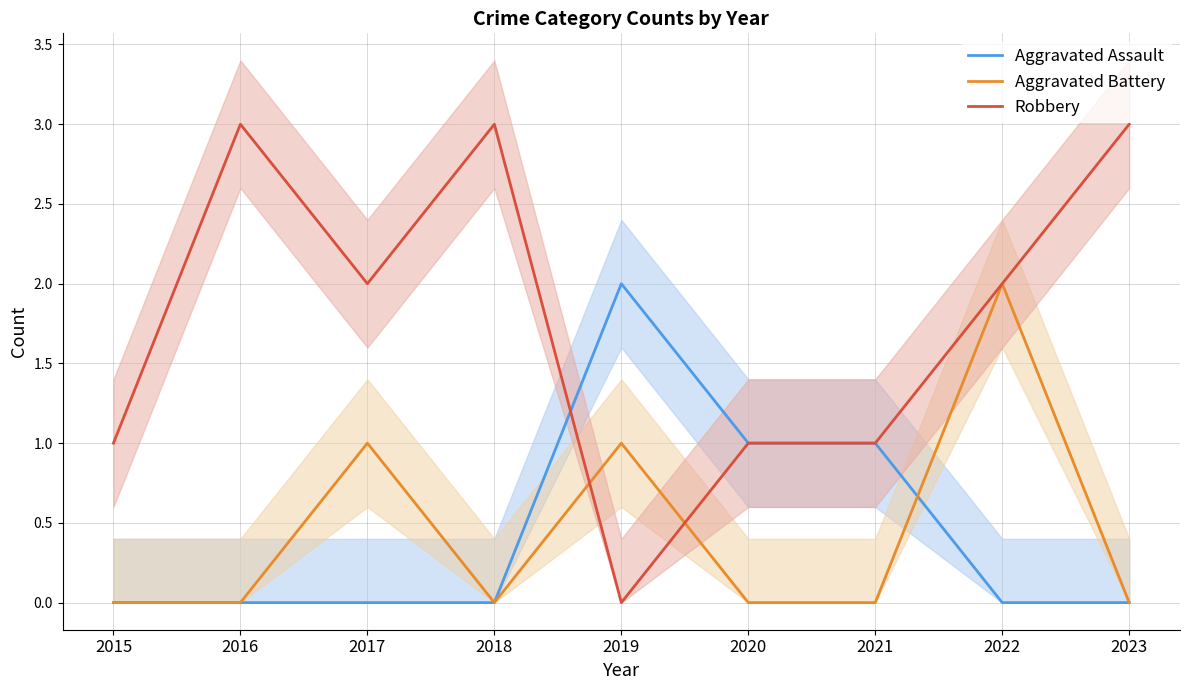

Between 2019 and 2022, which series saw the biggest shift?

Aggravated Assault